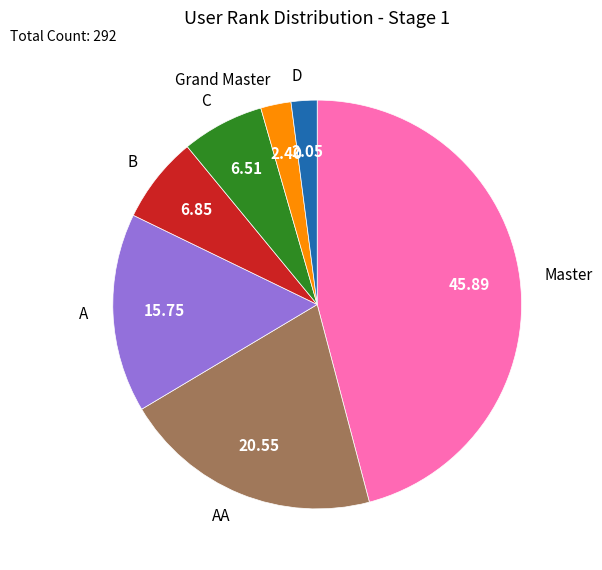

How many segments does this pie chart have?

7